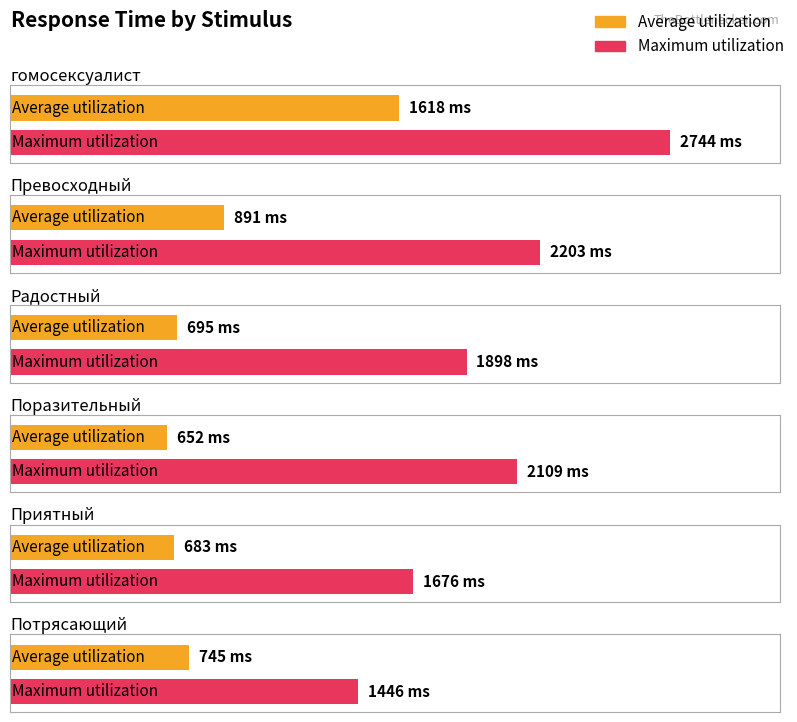

At which label does Average utilization first exceed 745?

гомосексуалист